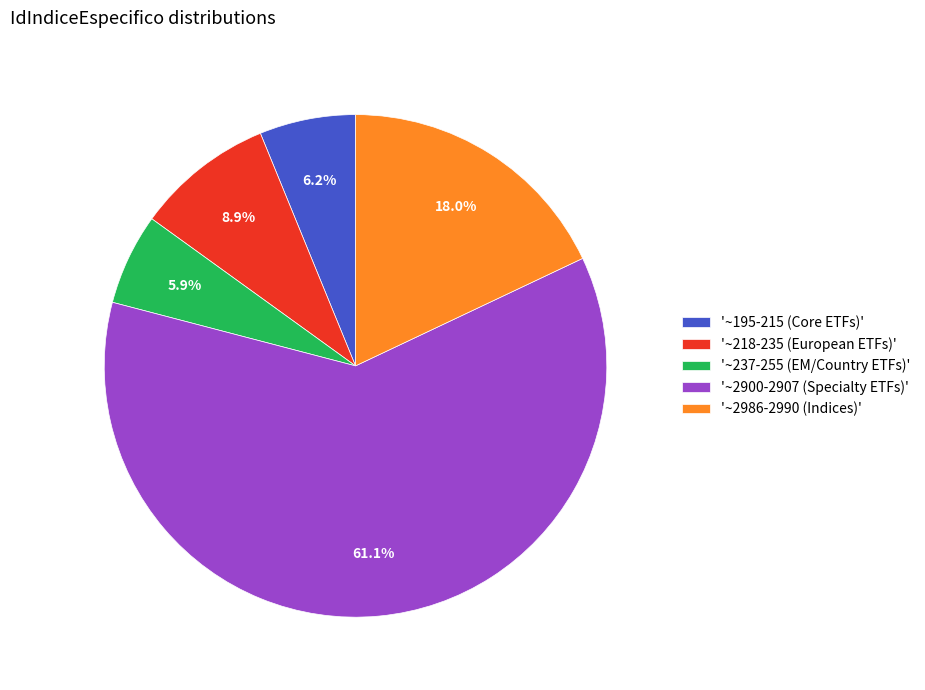

What is the majority slice?

'~2900-2907 (Specialty ETFs)'